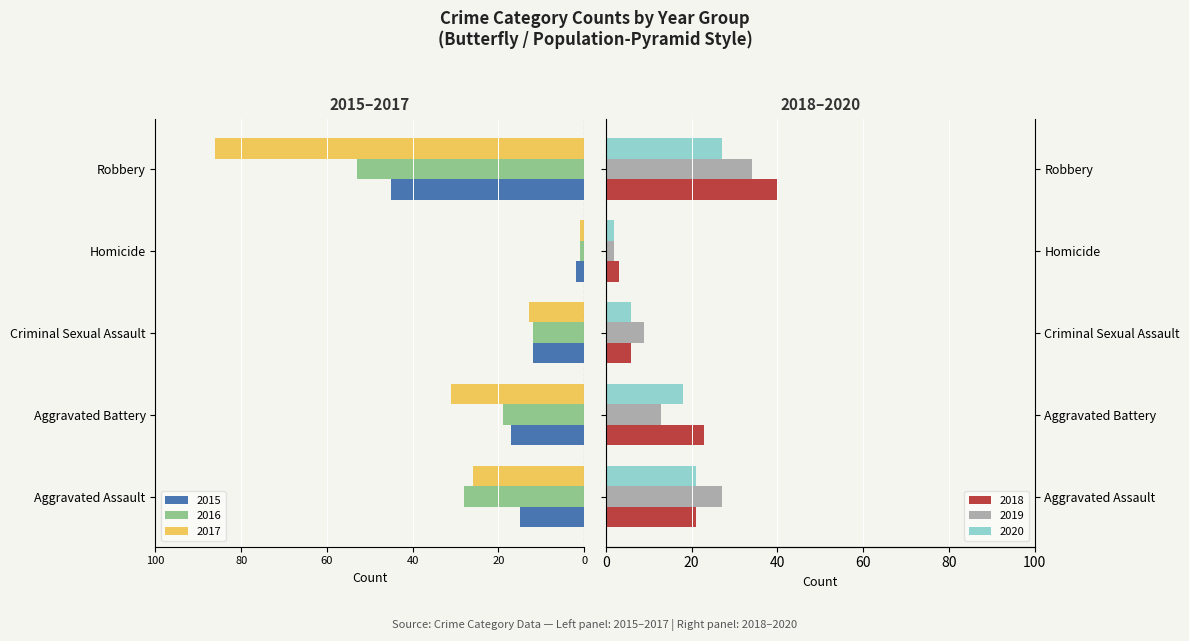

At Homicide, list the series in order from smallest to largest.

2015, 2016, 2017, 2019, 2020, 2018